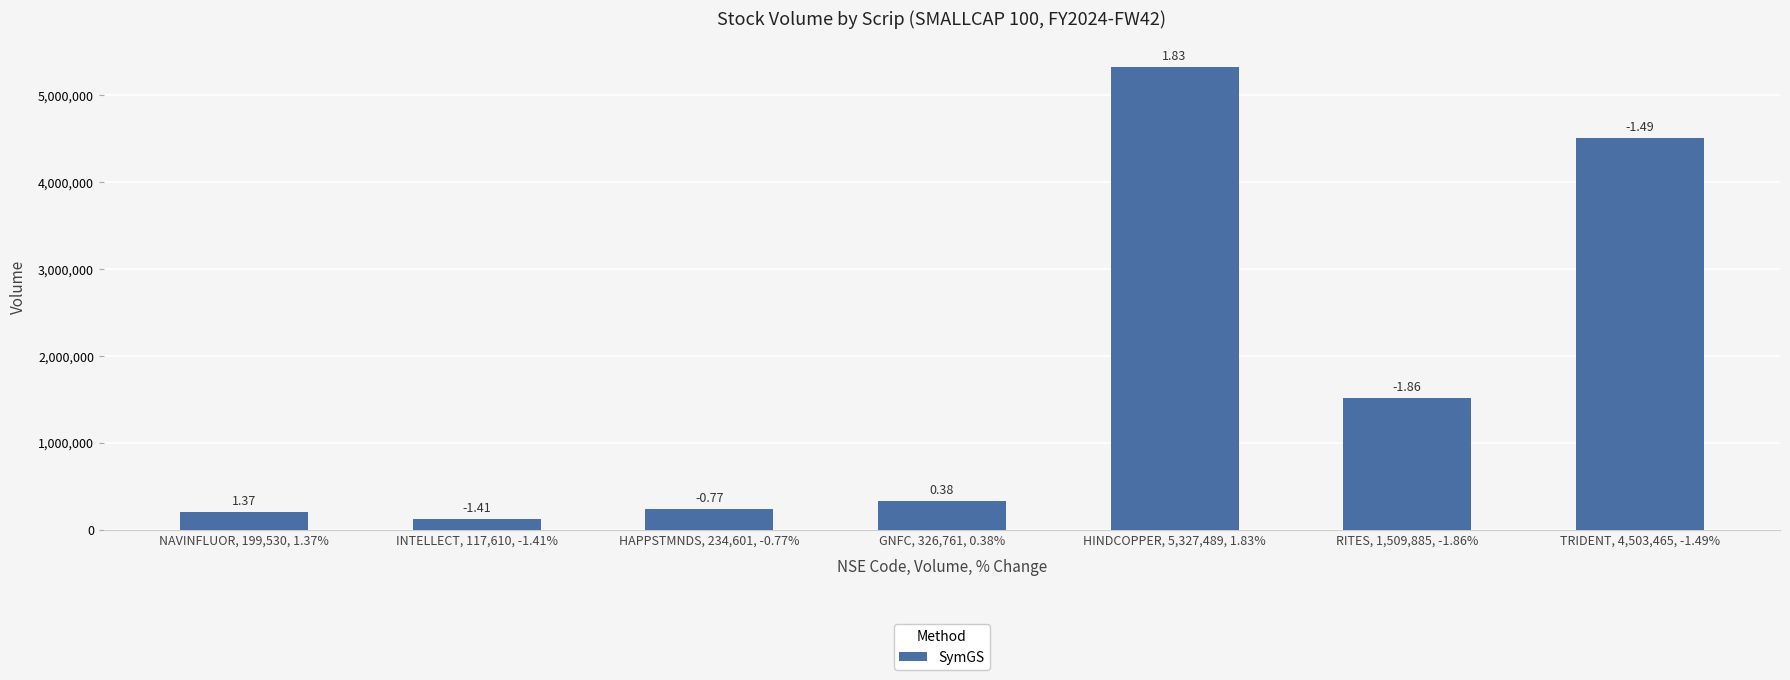

How many bars are there in total?

7